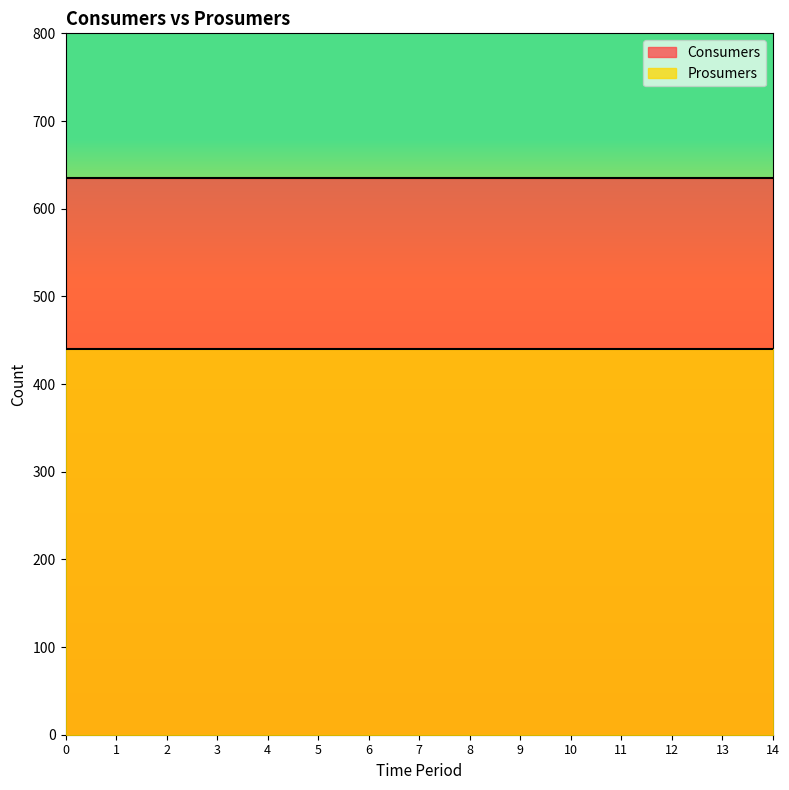

What value does the Prosumers series have at 2?

440